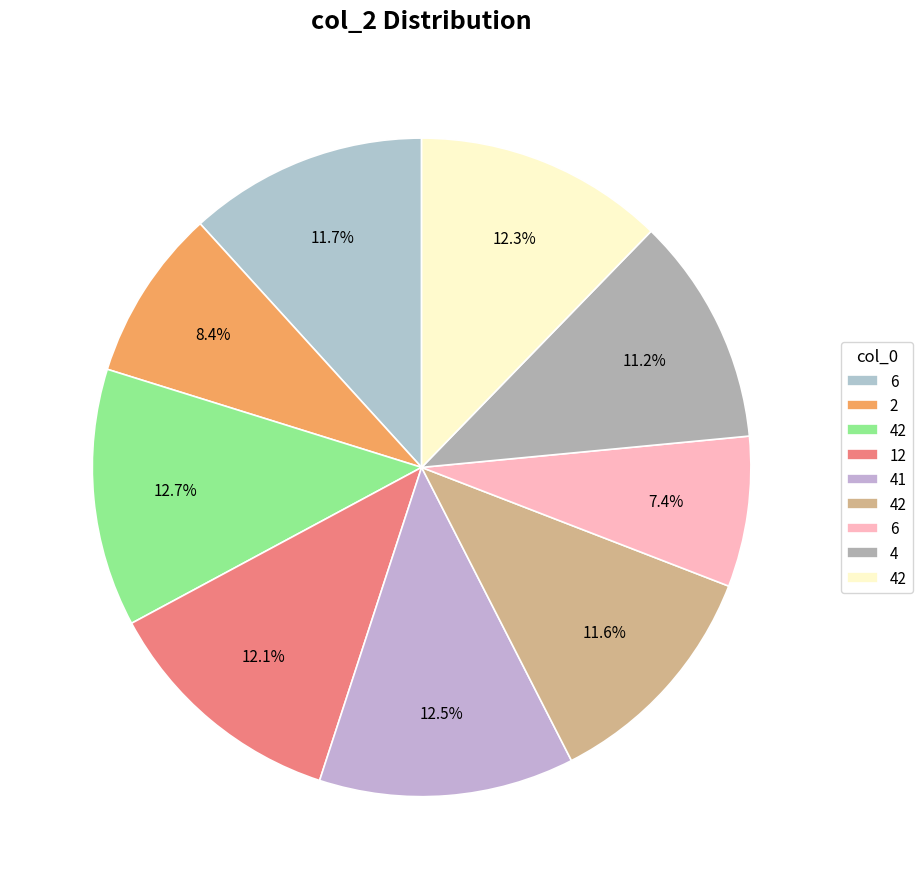

Which category has the smallest portion of the pie?

6